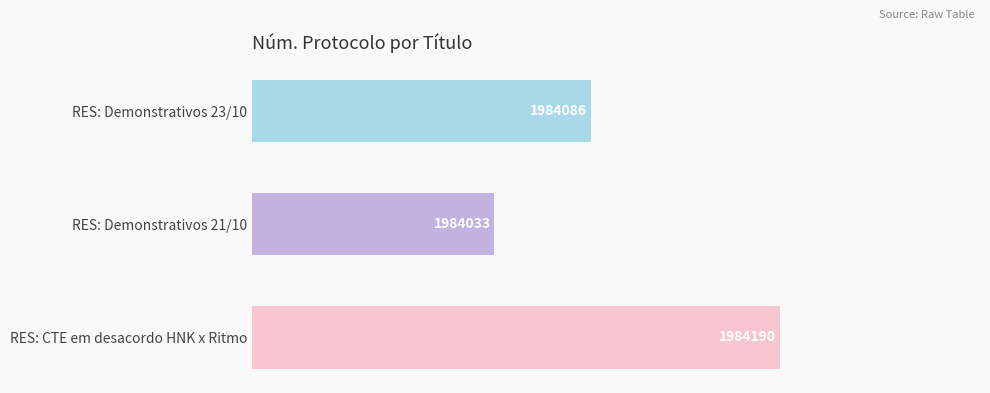

Read the value at RES: Demonstrativos 23/10, to the nearest 5.

185